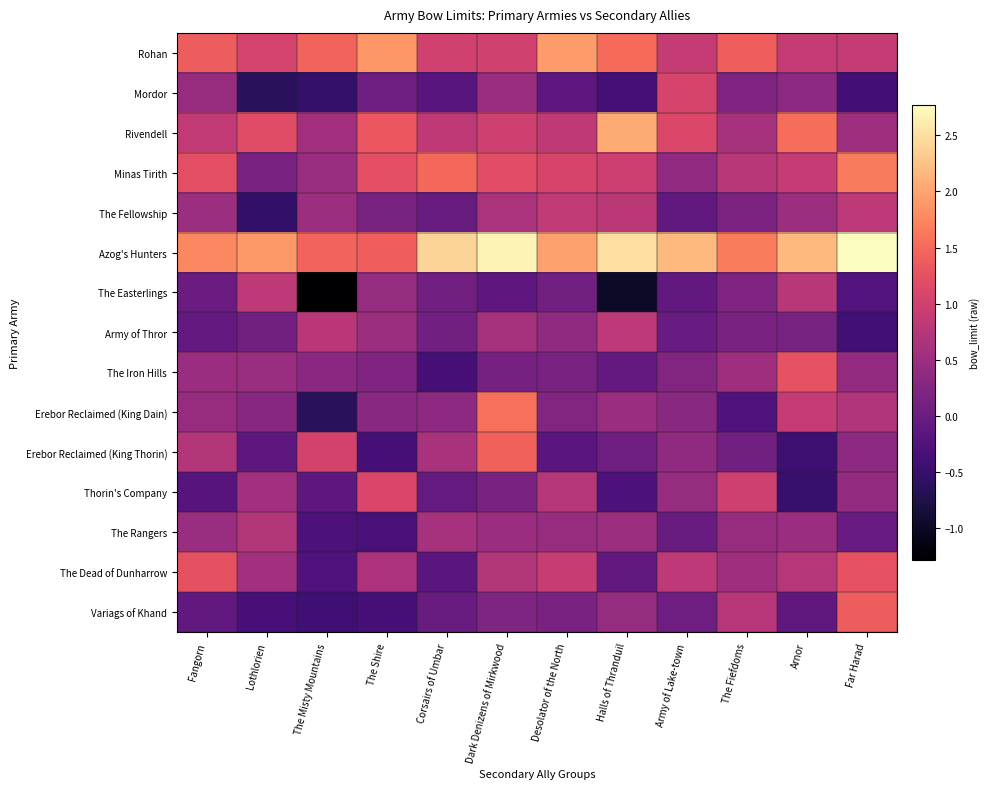

What is the greatest value displayed?

2.8